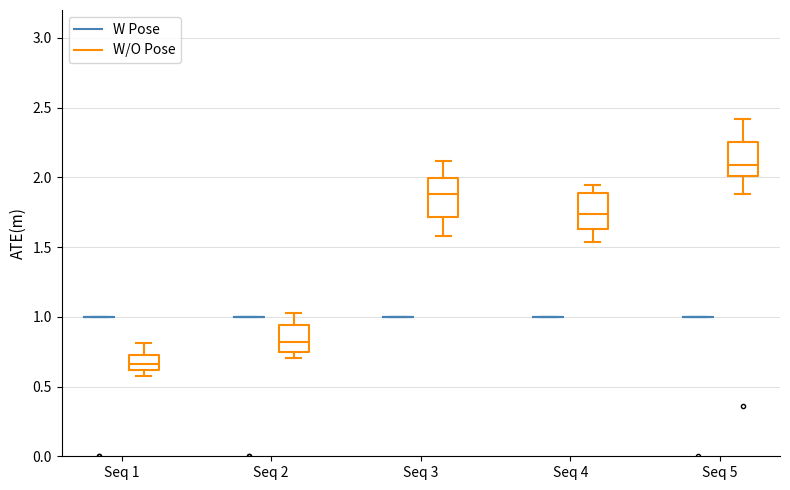

Reading left to right, transcribe this box plot: for each box, give where its median line is, the range the box spans, and where its two whiskers end, as read against the y-axis. The values are not printed on the chart, so give them approximately, as read against the axis.

Seq 1 (W Pose): box collapsed to a line at 1.00, whiskers 1.00 to 1.00
Seq 1 (W/O Pose): median 0.65, box 0.60 to 0.70, whiskers 0.60 (just below the box's lower edge) to 0.80
Seq 2 (W Pose): box collapsed to a line at 1.00, whiskers 1.00 to 1.00
Seq 2 (W/O Pose): median 0.80, box 0.75 to 0.95, whiskers 0.70 to 1.05
Seq 3 (W Pose): box collapsed to a line at 1.00, whiskers 1.00 to 1.00
Seq 3 (W/O Pose): median 1.90, box 1.70 to 2.00, whiskers 1.60 to 2.10
Seq 4 (W Pose): box collapsed to a line at 1.00, whiskers 1.00 to 1.00
Seq 4 (W/O Pose): median 1.75, box 1.65 to 1.90, whiskers 1.55 to 1.95
Seq 5 (W Pose): box collapsed to a line at 1.00, whiskers 1.00 to 1.00
Seq 5 (W/O Pose): median 2.10, box 2.00 to 2.25, whiskers 1.90 to 2.40